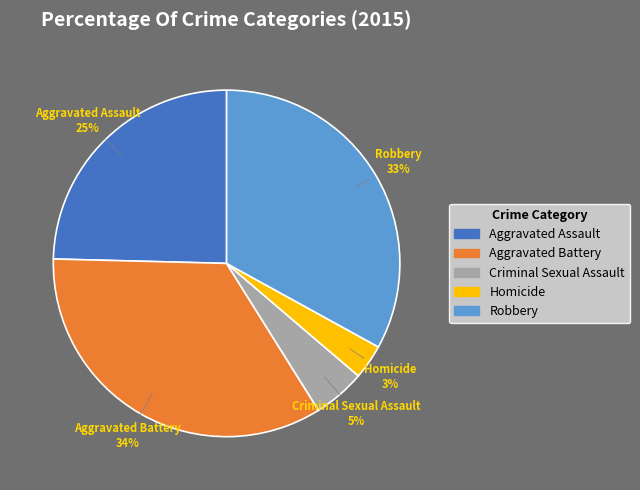

To the nearest percent, what is the difference between the Robbery and Aggravated Battery slice percentages?

1%